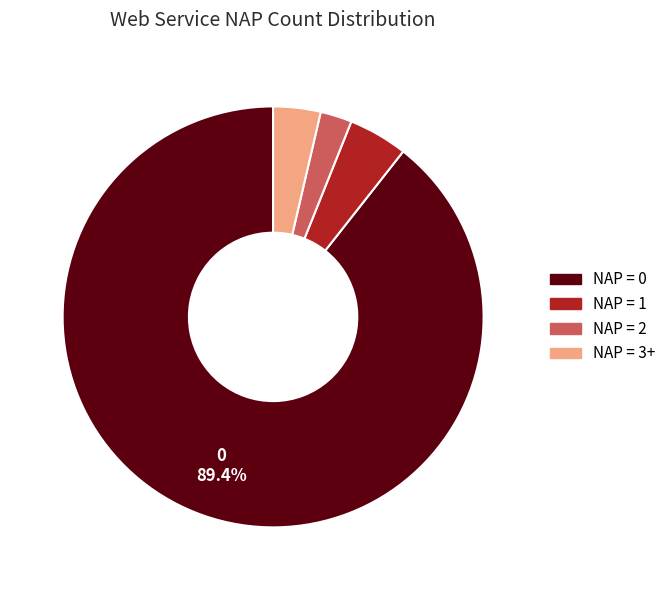

How many slices are in this pie chart?

4